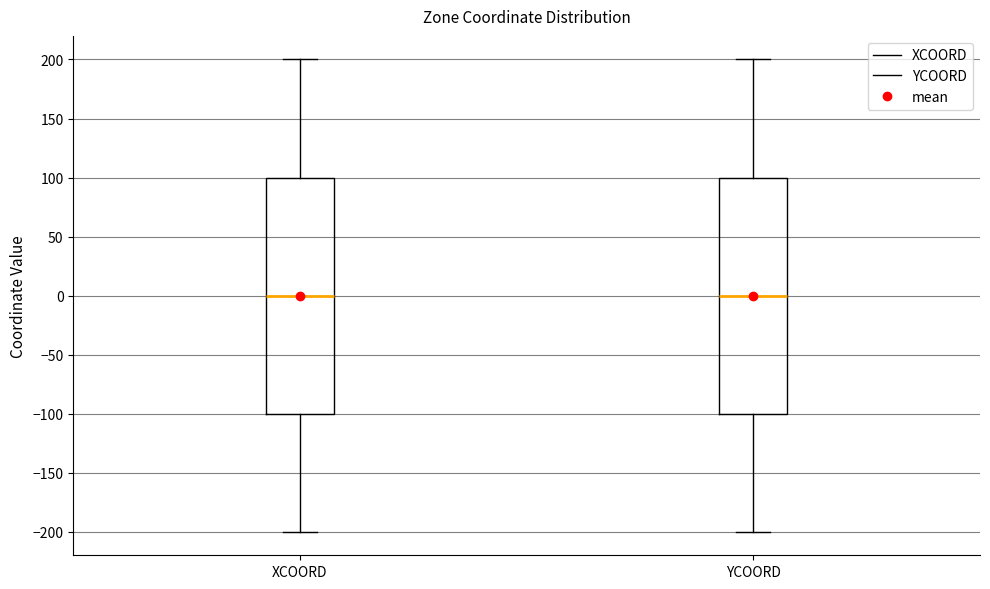

Reading left to right, transcribe this box plot: for each box, give where its median line is, the range the box spans, and where its two whiskers end, as read against the y-axis. The values are not printed on the chart, so give them approximately, as read against the axis.

XCOORD: median 0, box -100 to 100, whiskers -200 to 200
YCOORD: median 0, box -100 to 100, whiskers -200 to 200